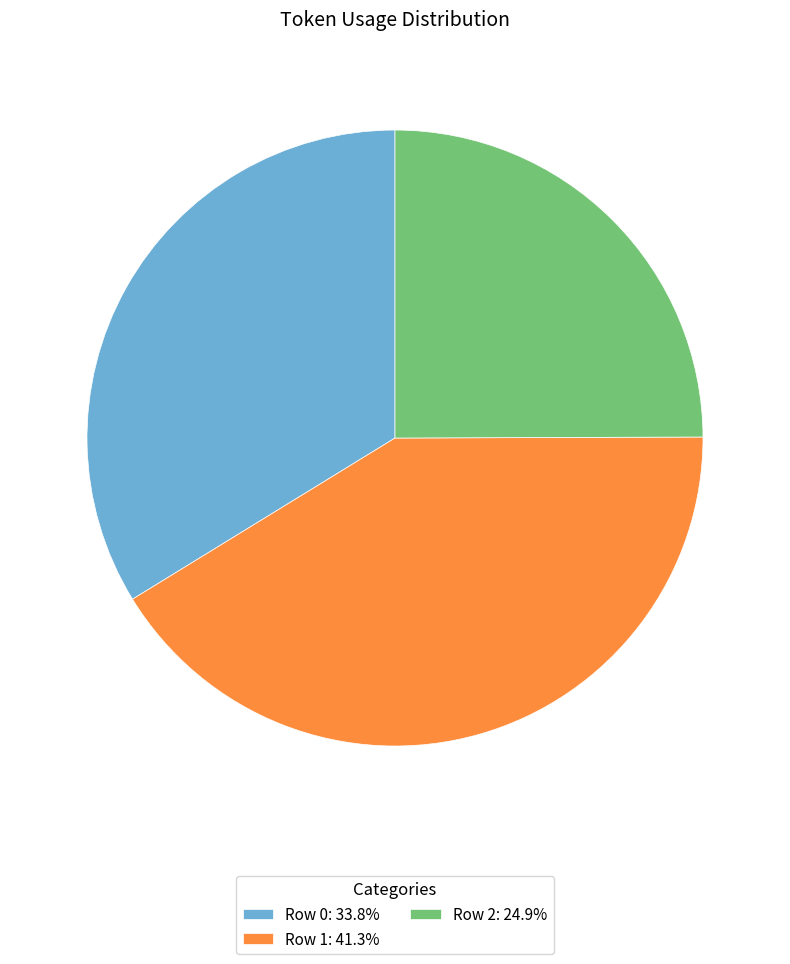

True or false: Row 0 accounts for 48% of the total.

False